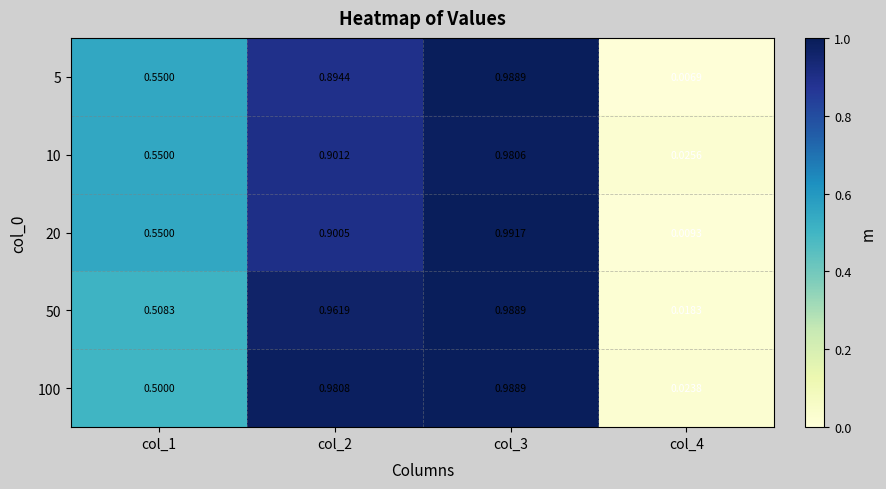

Is the value of 5 at col_2 greater than the value of 50 at col_3?

No